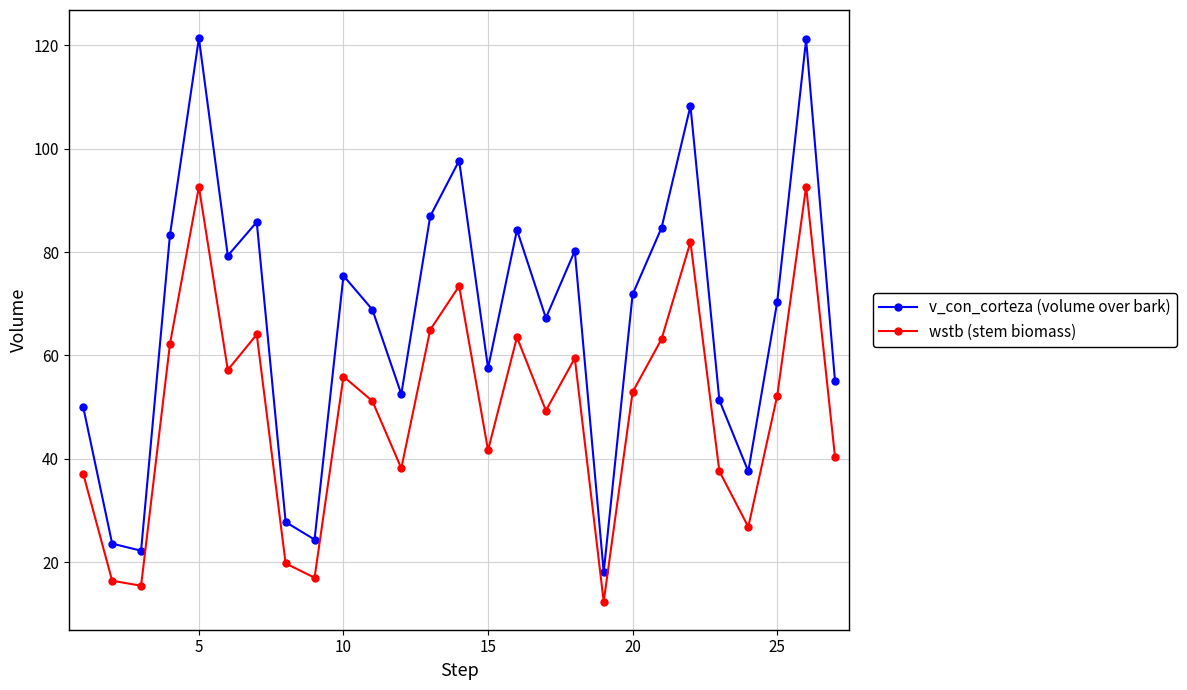

Which series has the largest range (max minus min)?

v_con_corteza (volume over bark)